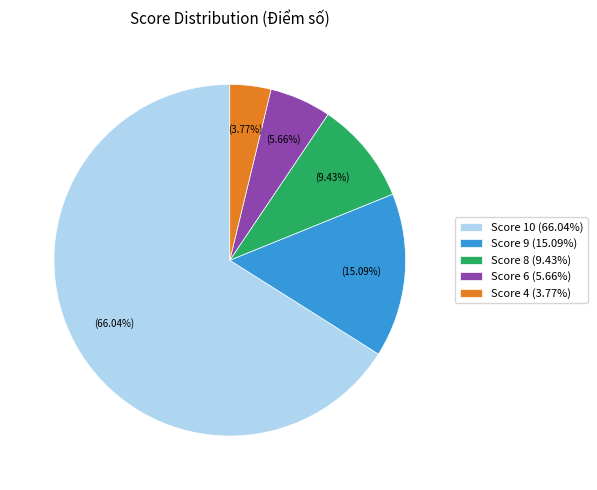

How many slices are in this pie chart?

5